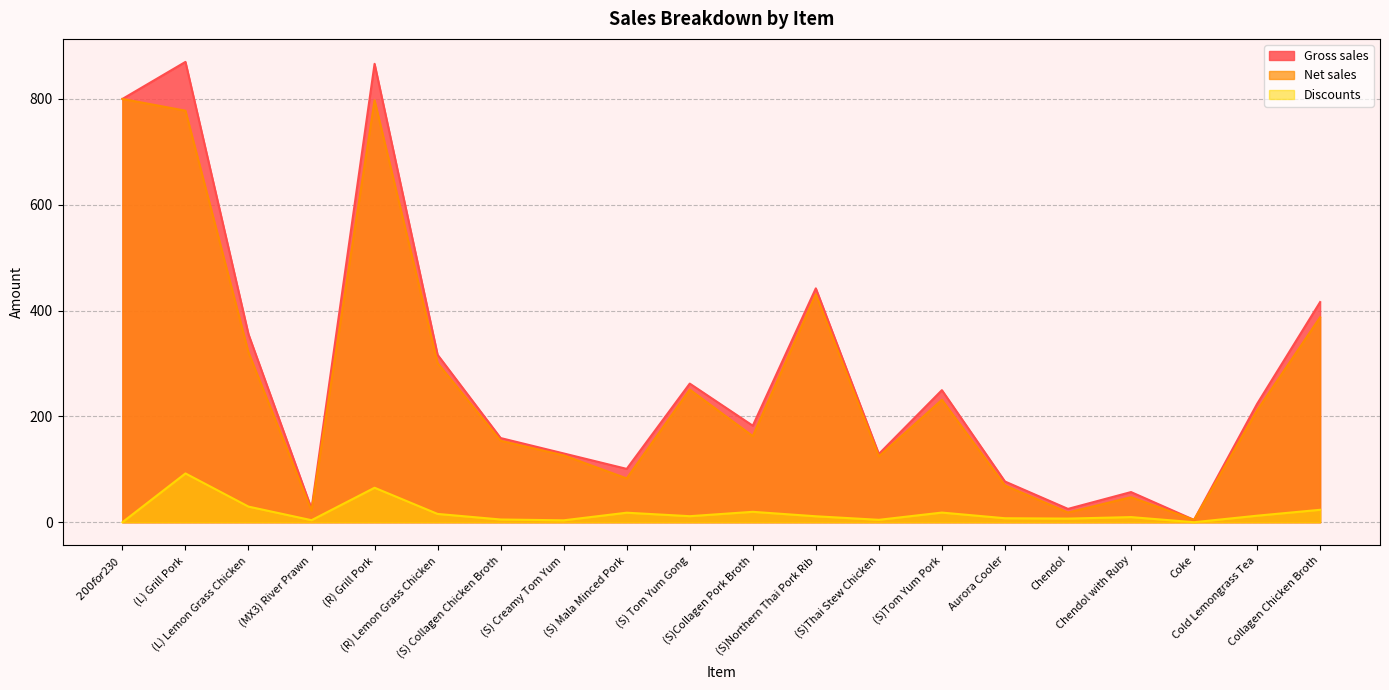

How many data points does each series have?

20